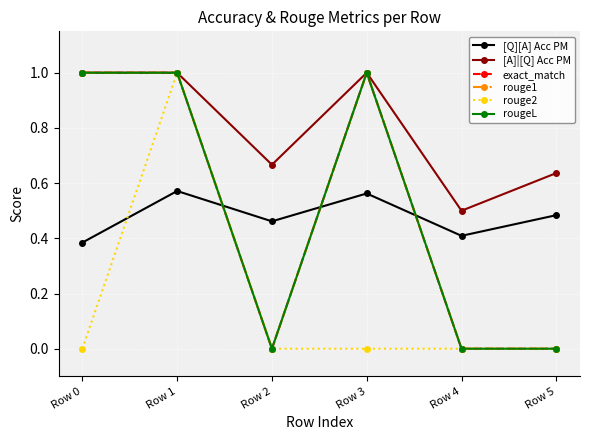

Is this an area chart (filled region under the line)?

No